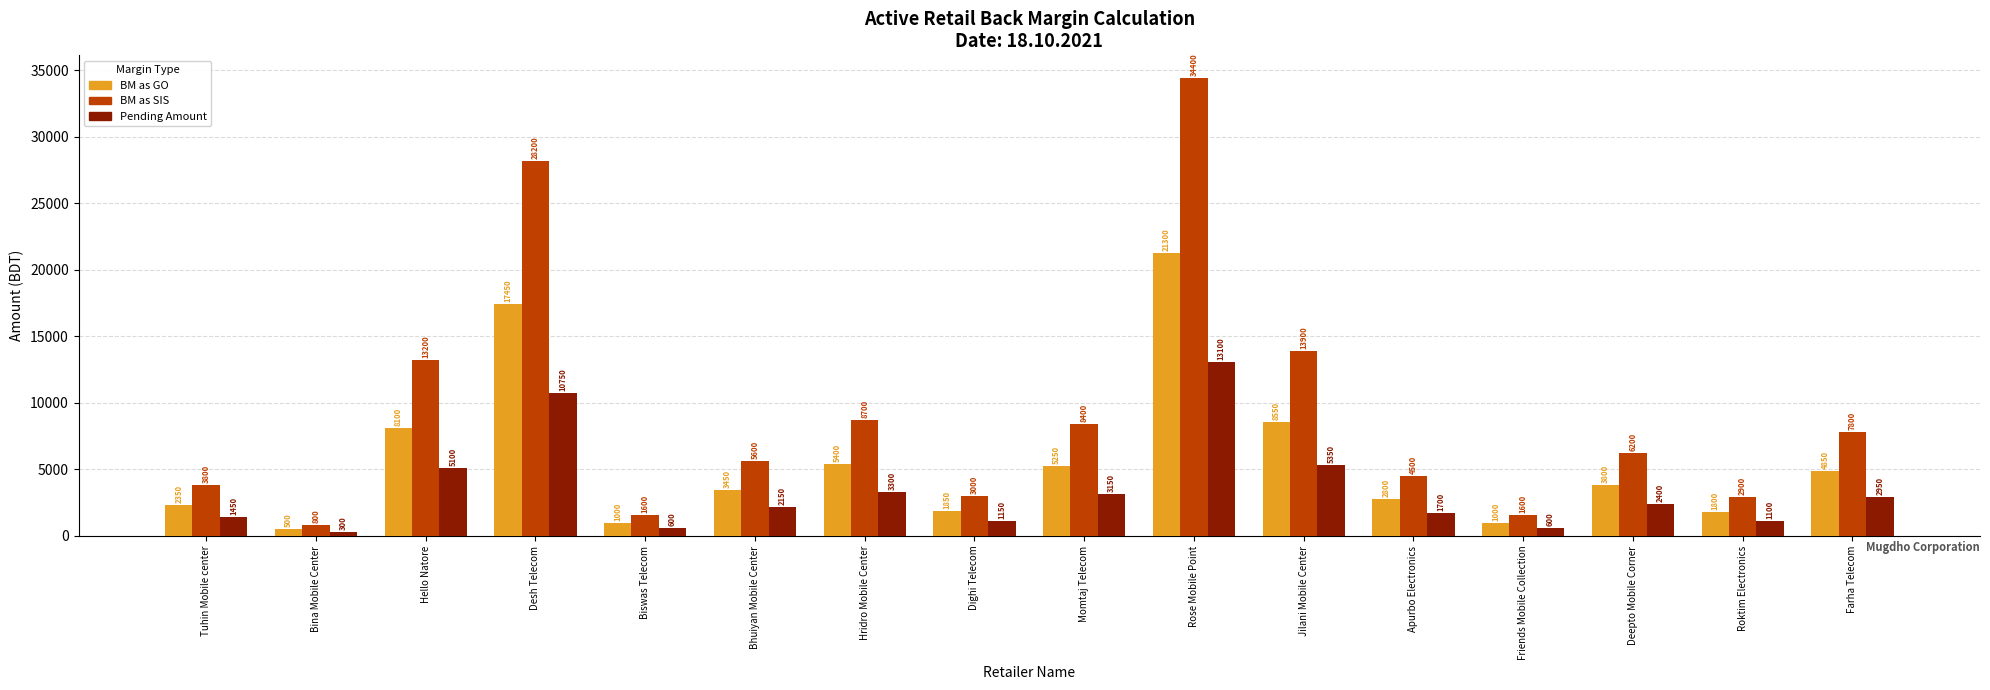

Between Biswas Telecom and Deepto Mobile Corner, which series saw the biggest shift?

BM as SIS